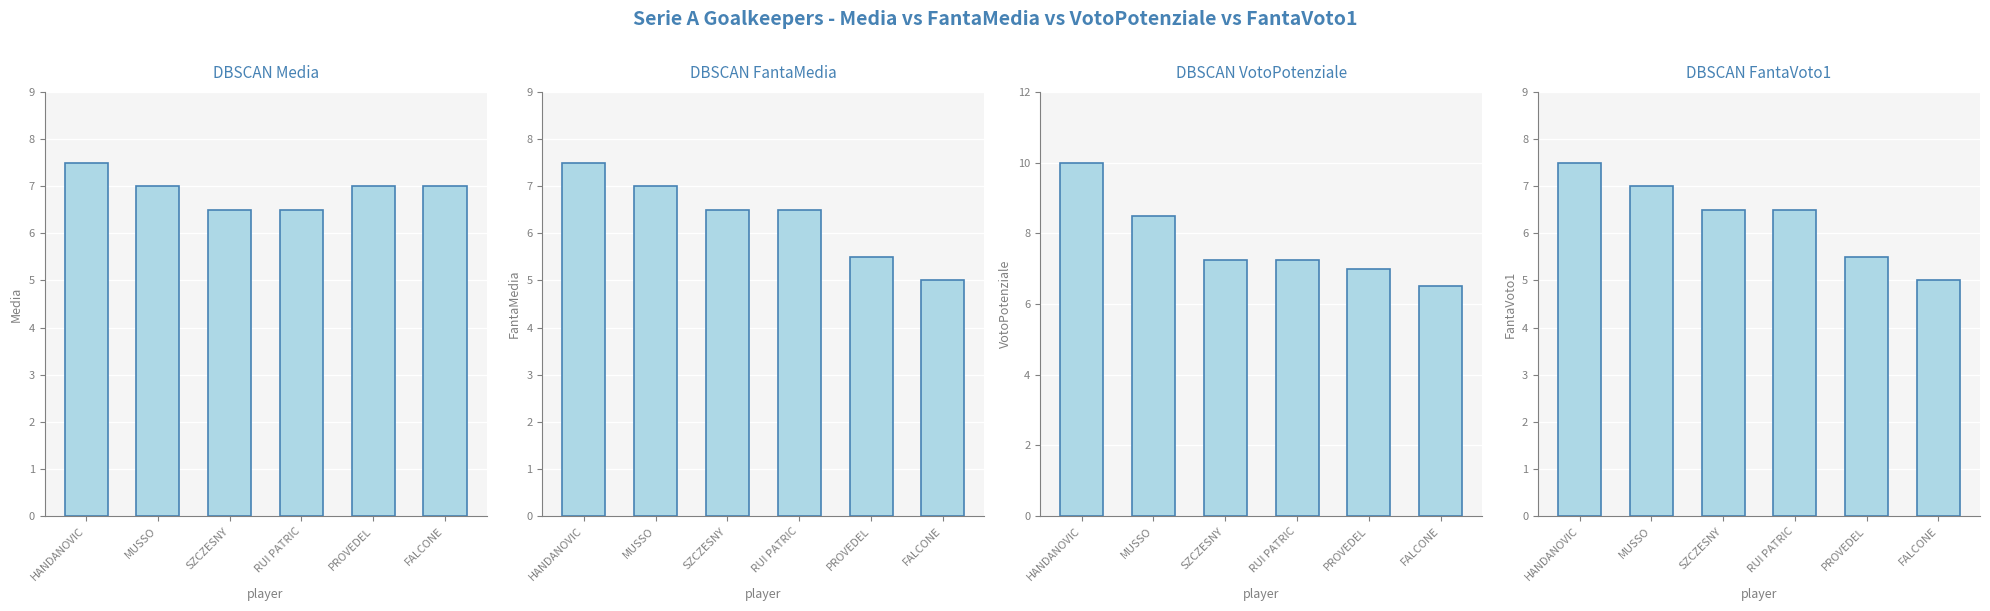

Rank the categories by FantaMedia value from lowest to highest.

FALCONE, PROVEDEL, SZCZESNY, RUI PATRIC, MUSSO, HANDANOVIC